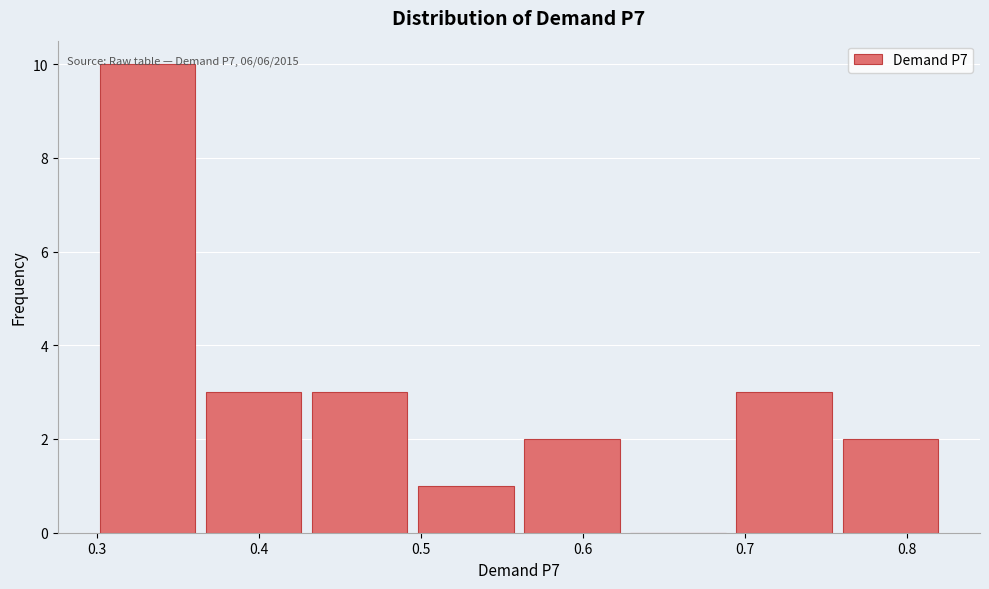

Over which range of the x-axis is the bar tallest?

0.30 to 0.36